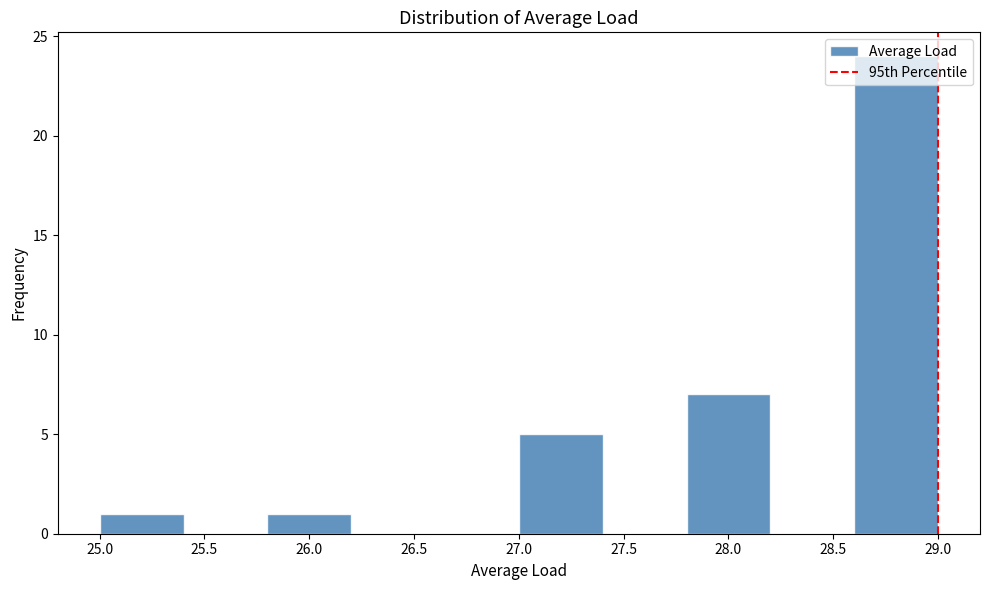

Which range on the x-axis has the tallest bar?

28.6 to 29.0